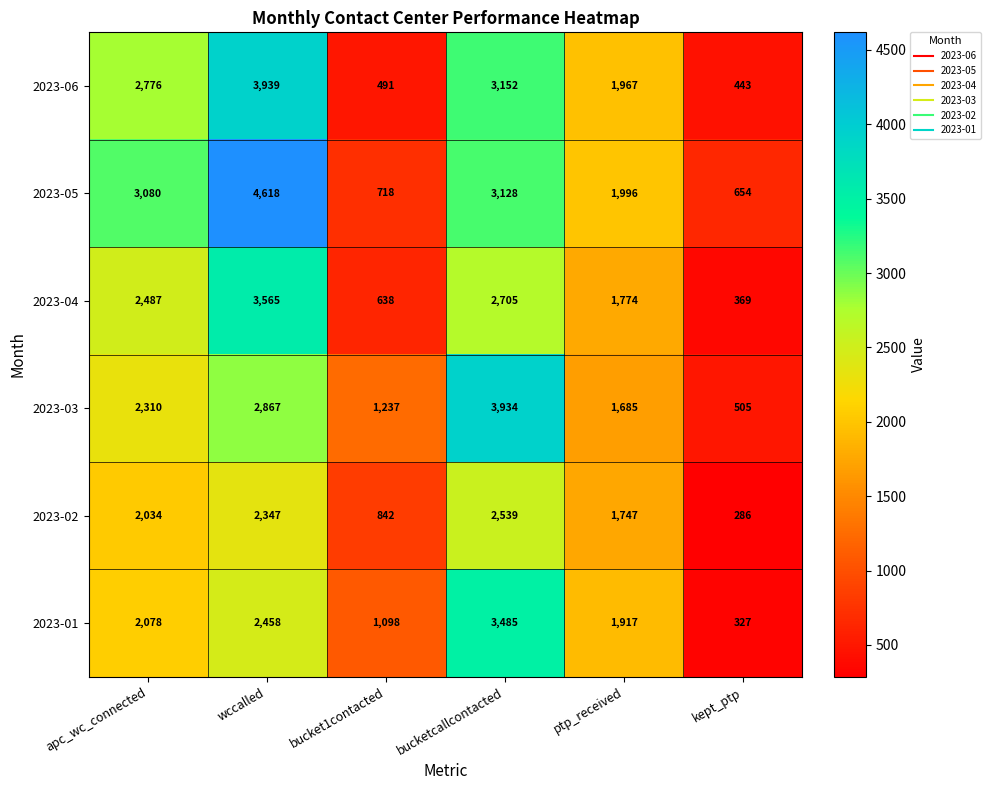

At bucketcallcontacted, list the series in order from largest to smallest.

2023-03, 2023-01, 2023-06, 2023-05, 2023-04, 2023-02